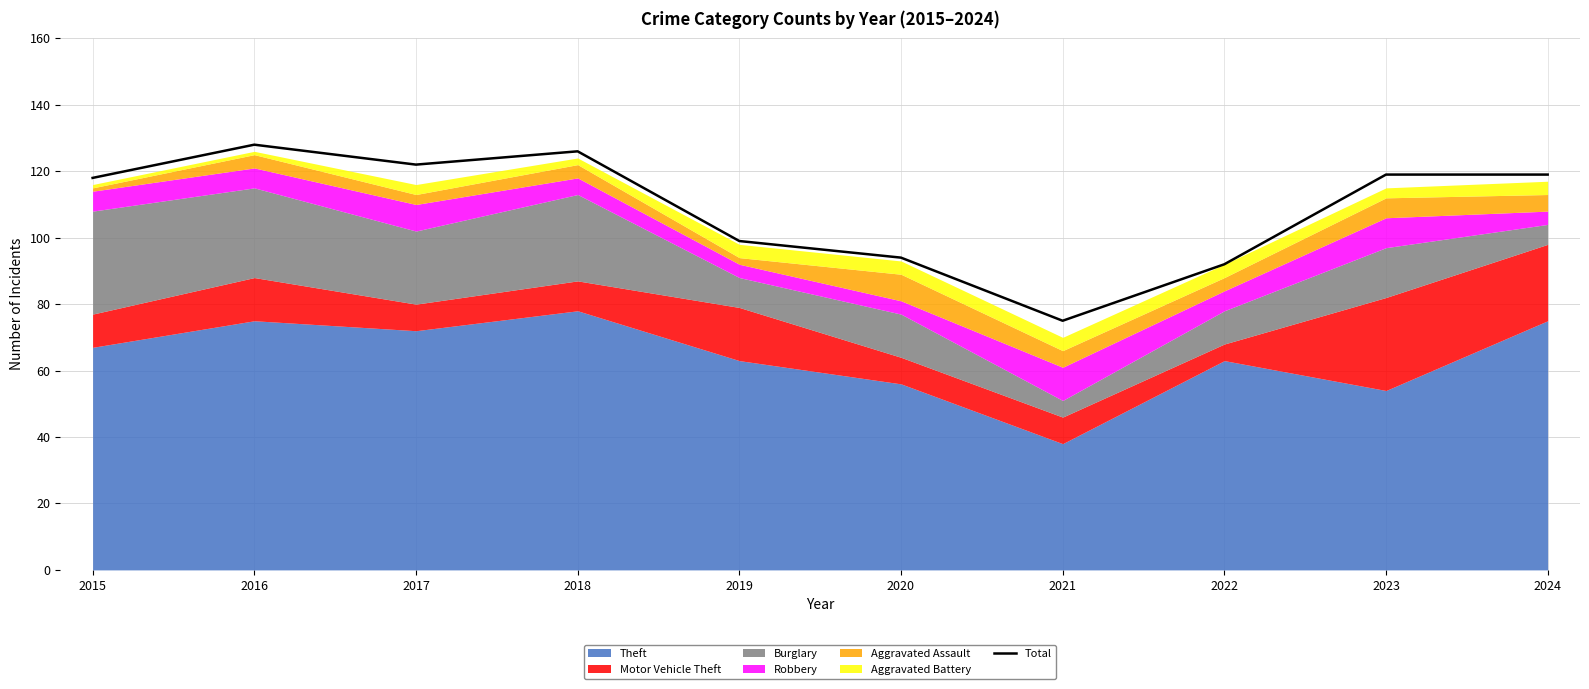

How many points are higher than both their immediate neighbors (excluding endpoints)?

2